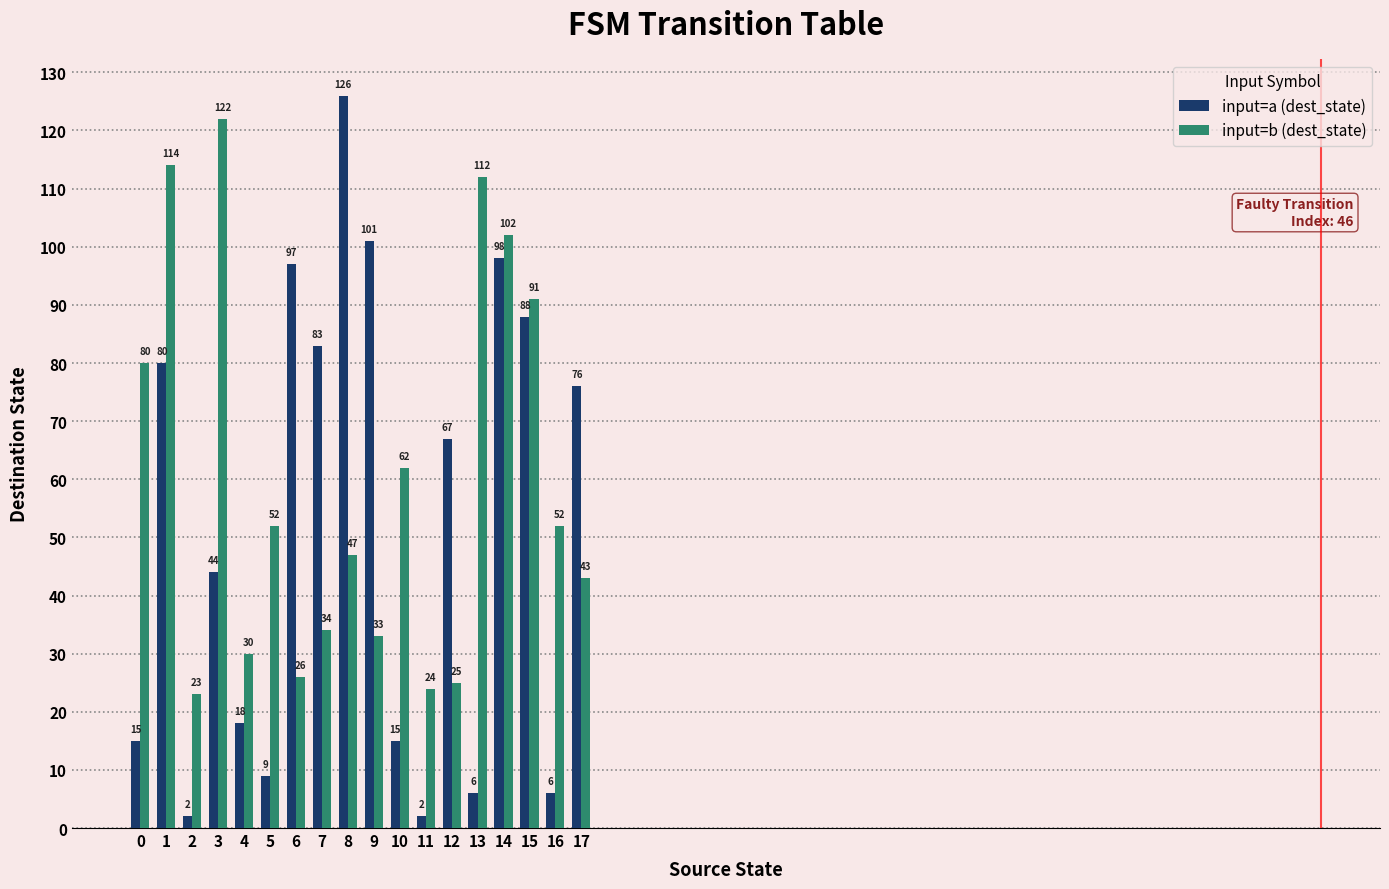

What is the difference between the maximum and second lowest values in the input=b (dest_state) series?

98